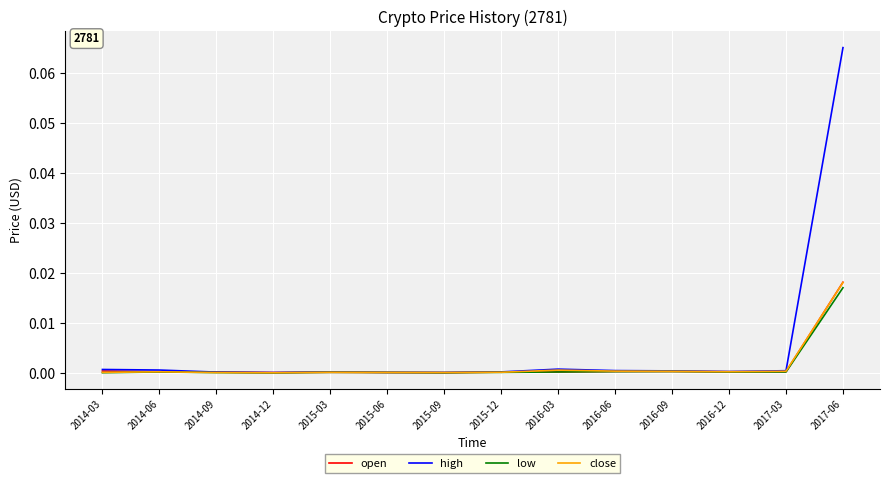

Which category has the highest value in the open series?

2017-06